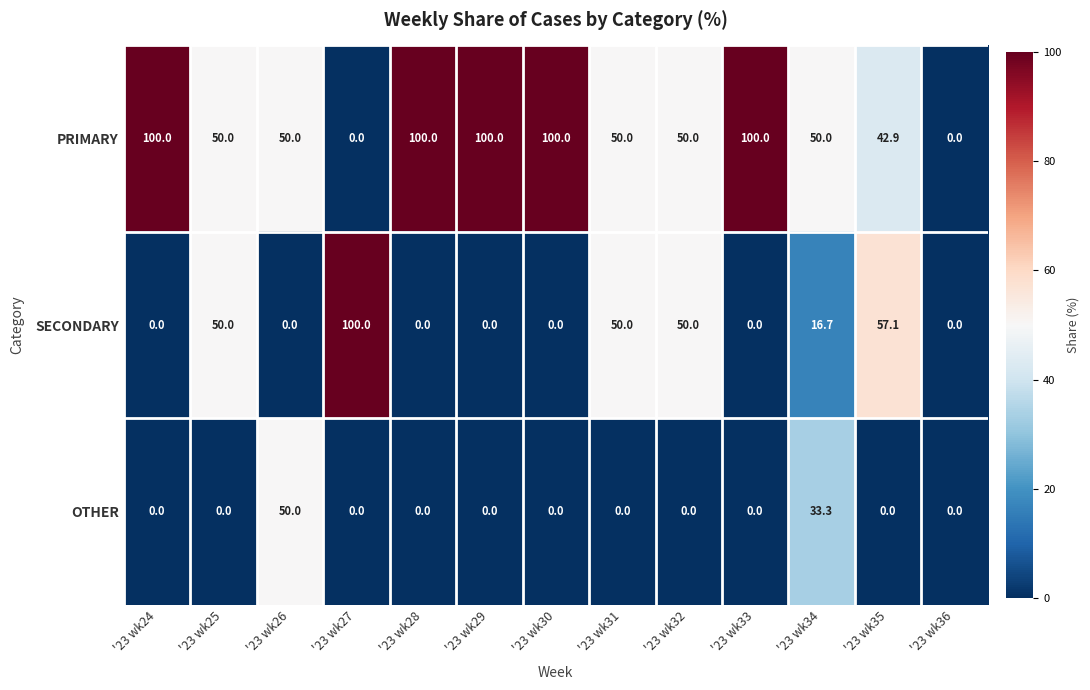

Is it true that OTHER equals 34.8 at '23 wk35?

False